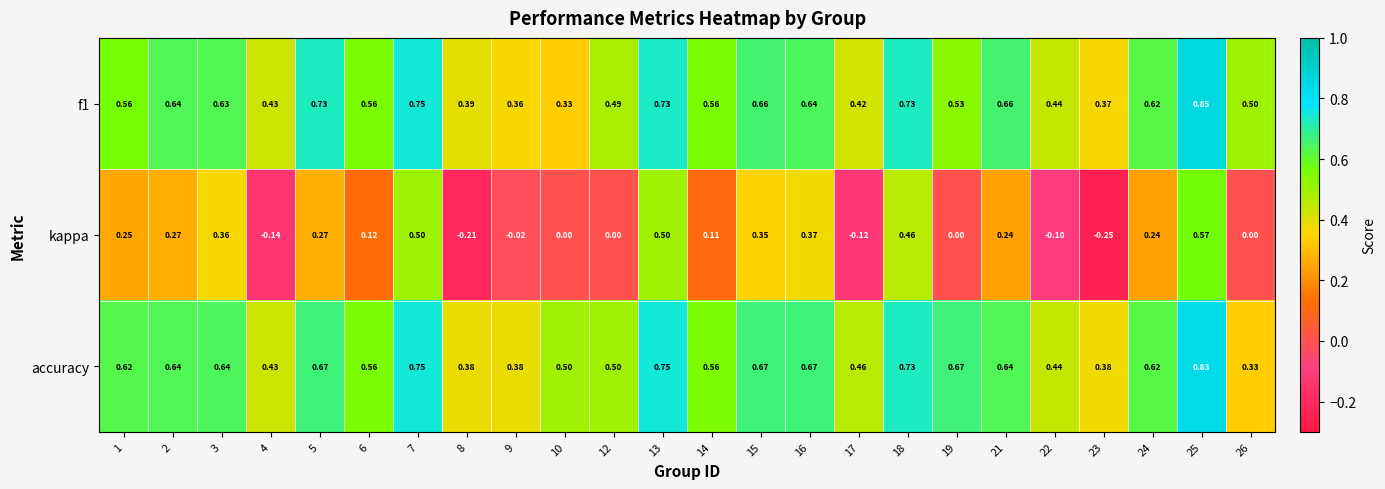

Is the value of f1 at 12 greater than the value of kappa at 5?

Yes